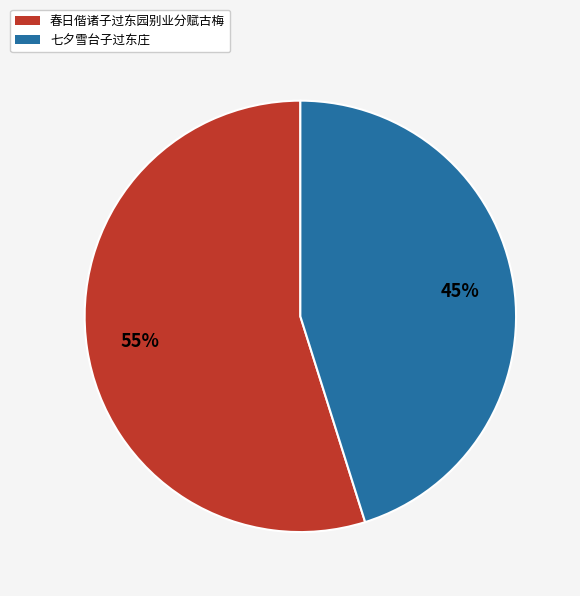

Count the number of slices in the pie.

2